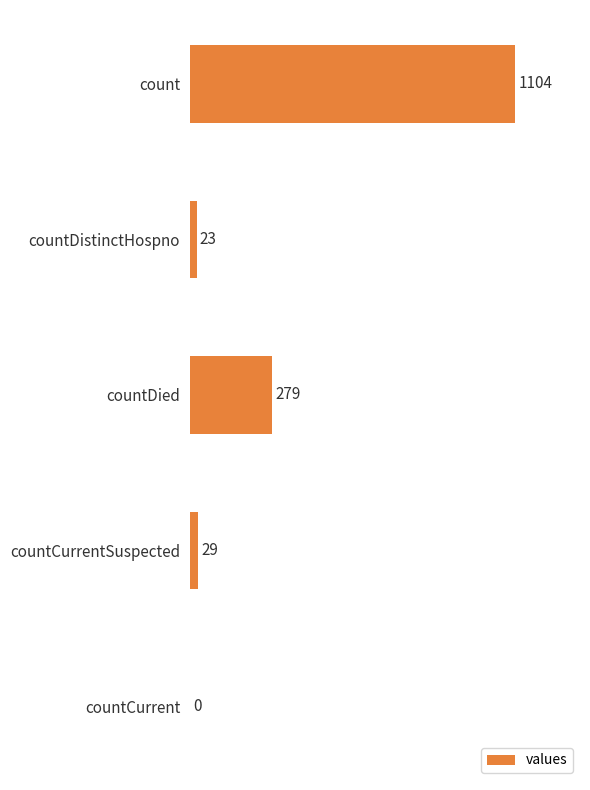

Where is the data nearest to the value 552?

countDied